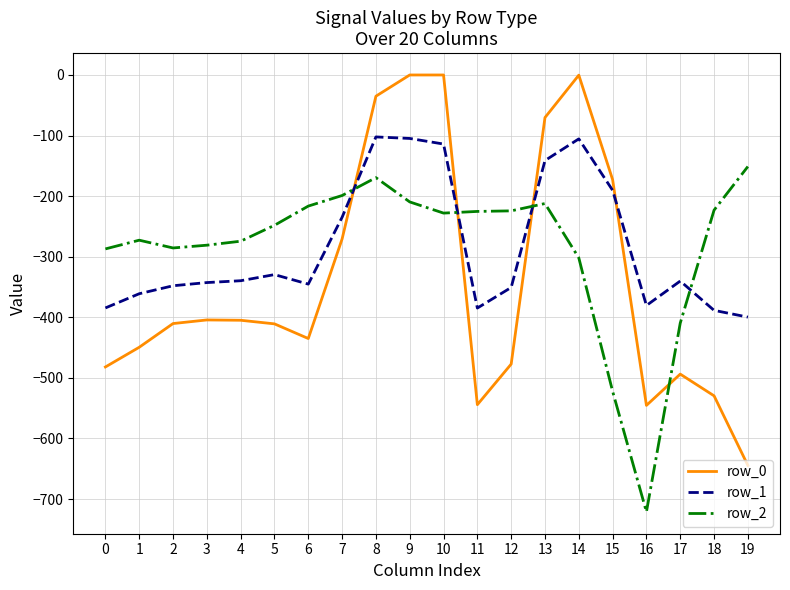

How many lines are shown in the chart?

3